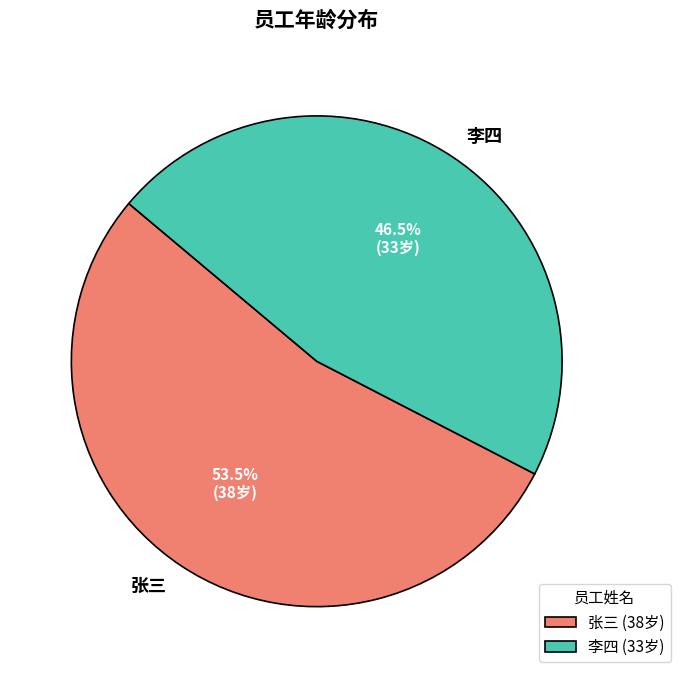

What portion of the pie excludes 张三?

46.5%